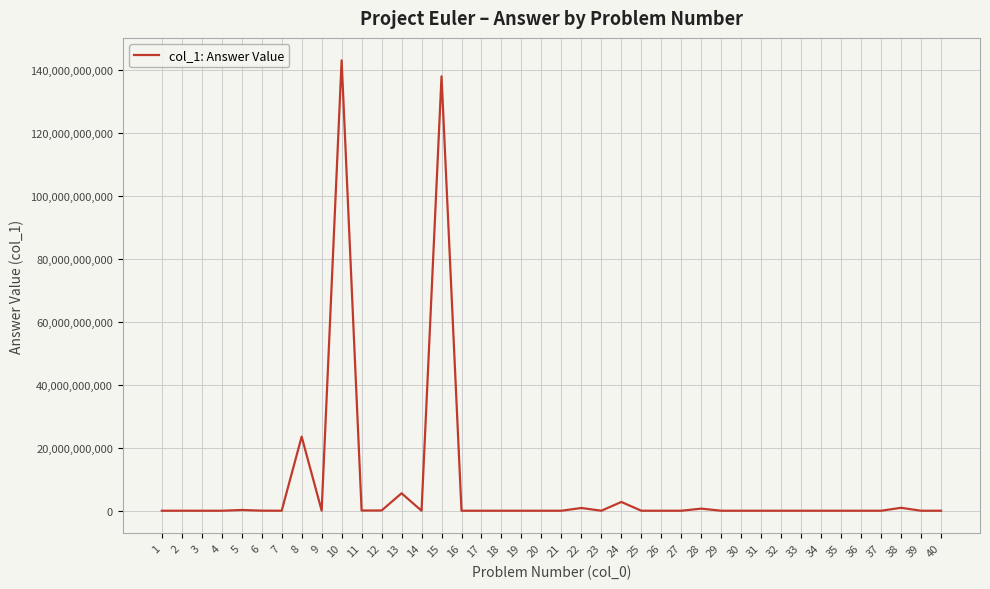

What is the difference between the maximum and minimum values?

142913888153